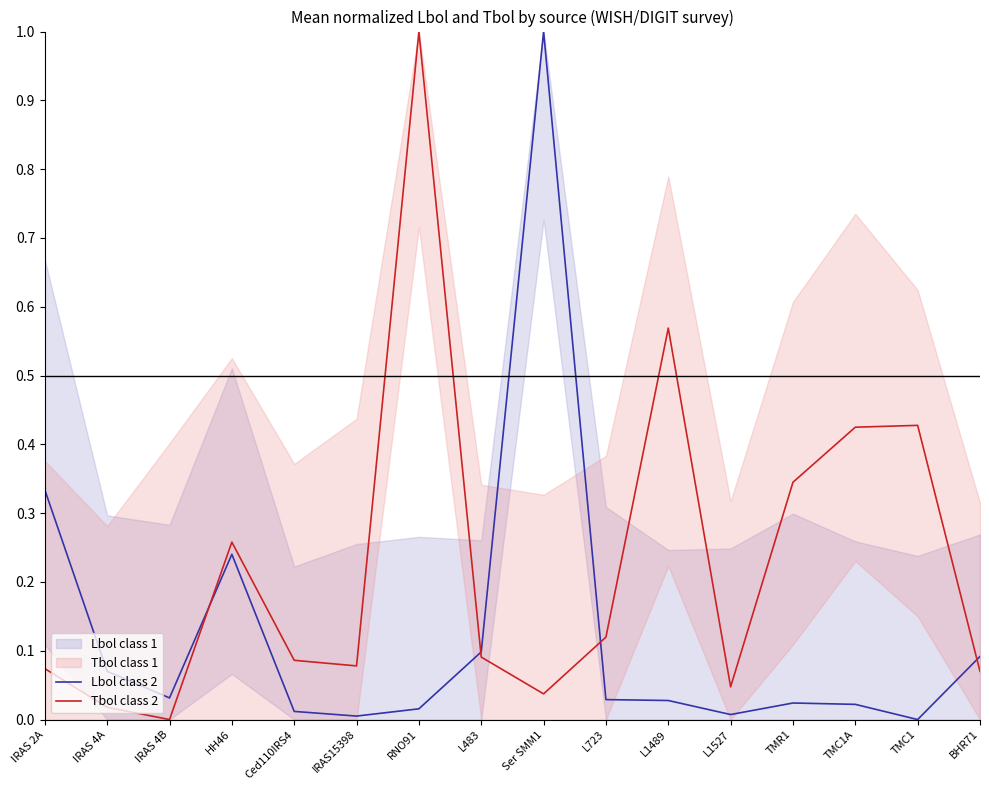

Does the chart have visible grid lines?

No